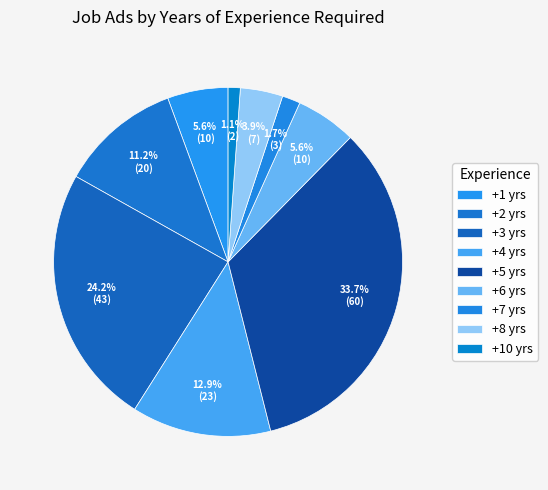

How many slices are in this pie chart?

9